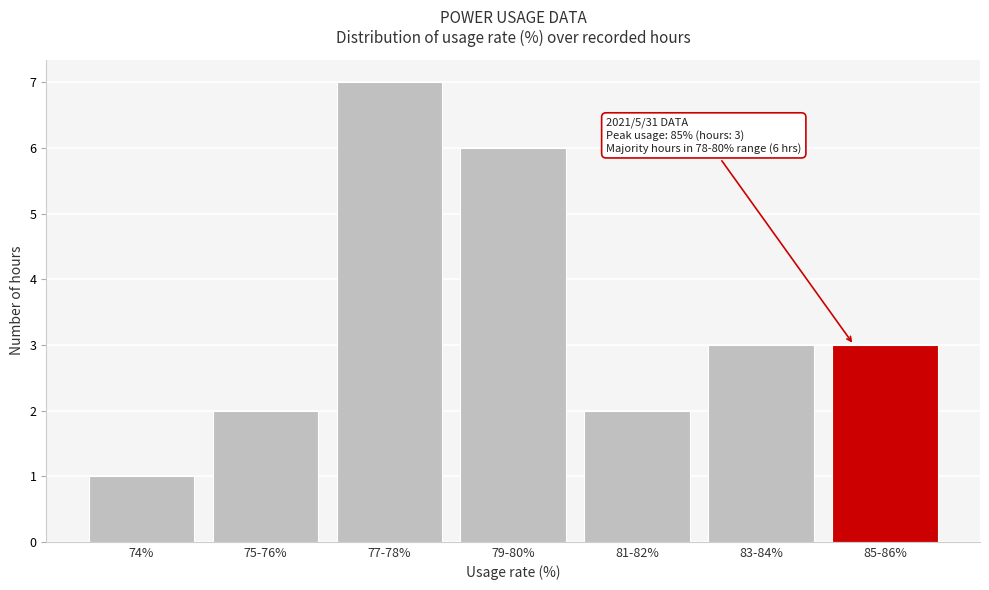

Reading left to right, list all the values displayed in this chart.

74%=1	75-76%=2	77-78%=7	79-80%=6	81-82%=2	83-84%=3	85-86%=3